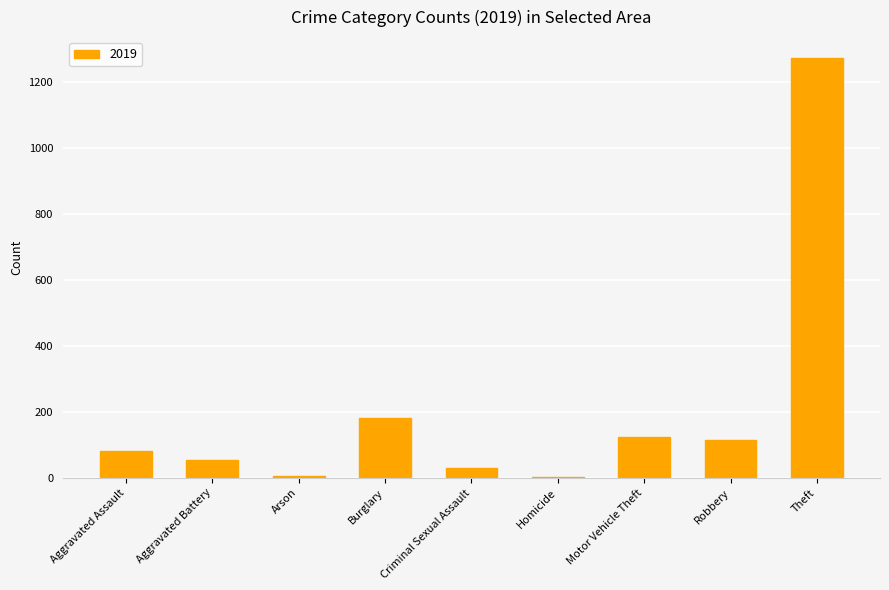

What is the sum of the values at Burglary and Motor Vehicle Theft?

305